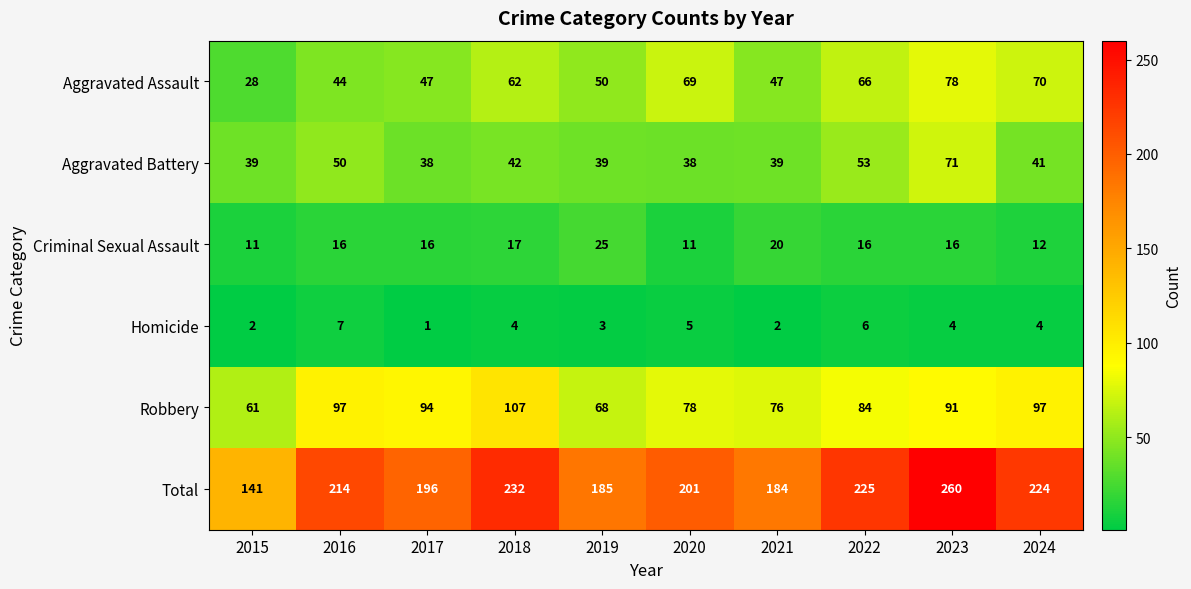

Is it true that Criminal Sexual Assault equals 5 at 2015?

False